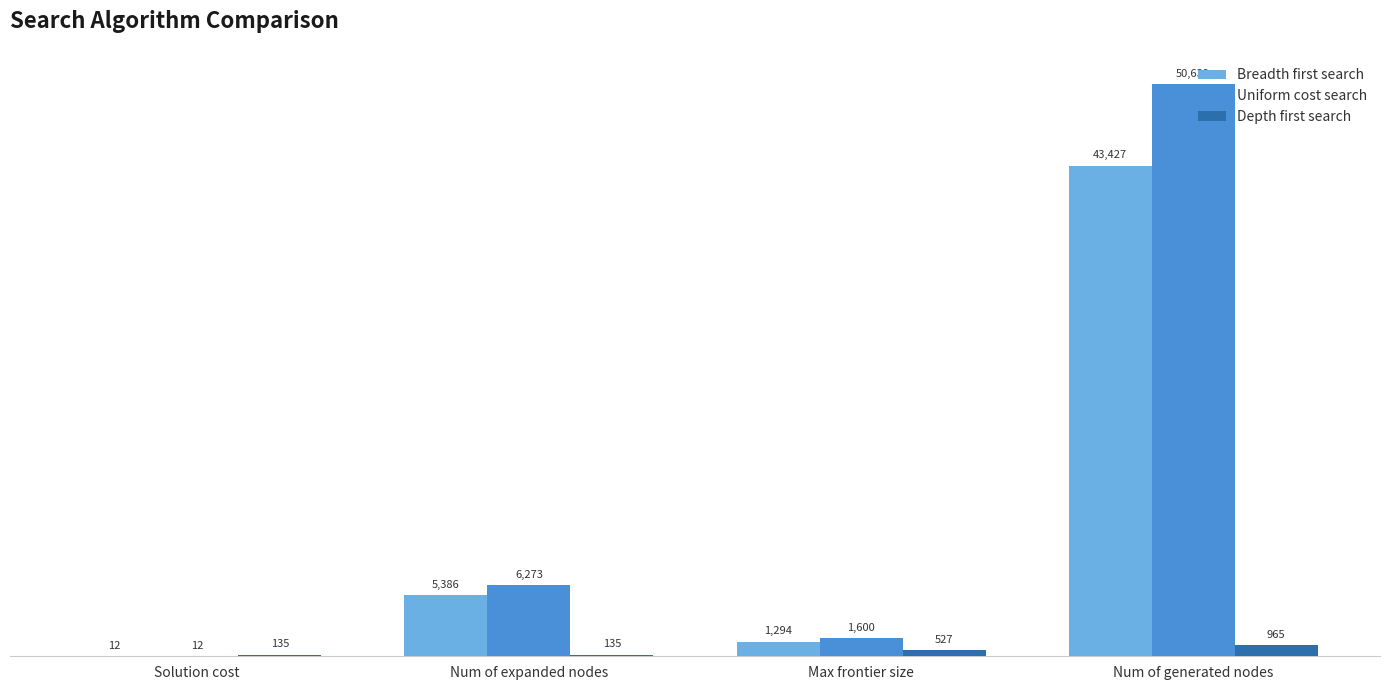

At which label is Uniform cost search closest to 25325?

Num of expanded nodes